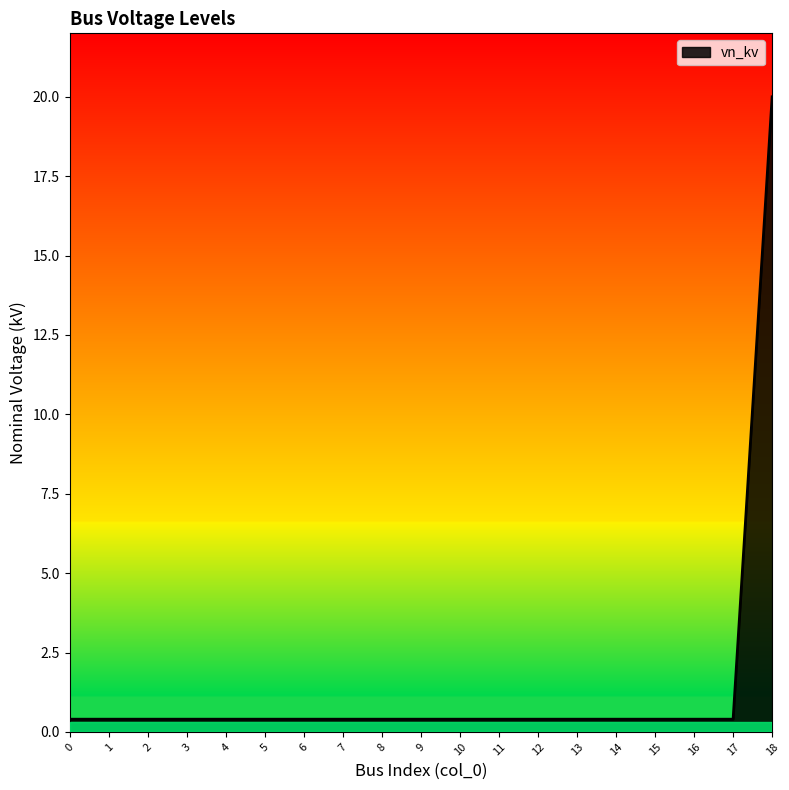

How many lines are shown in the chart?

1